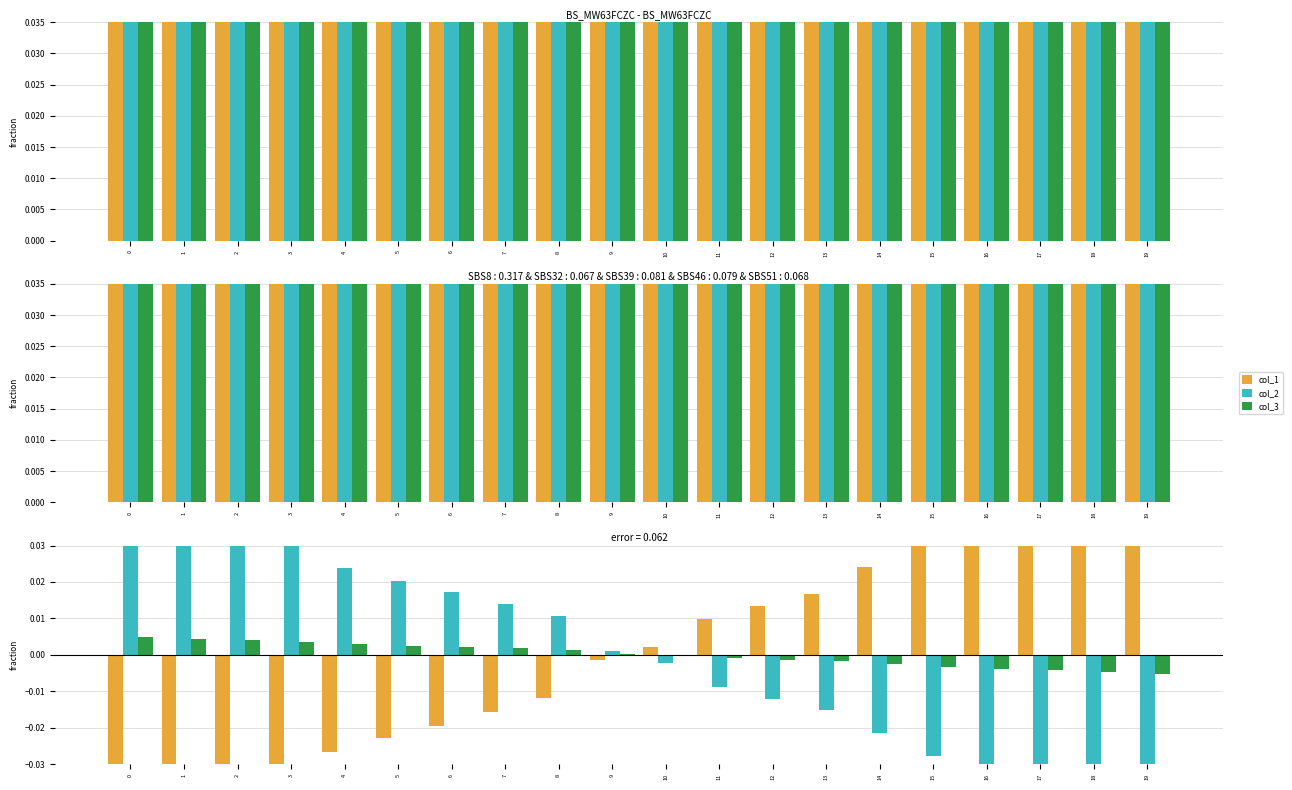

Are the bars horizontal?

No